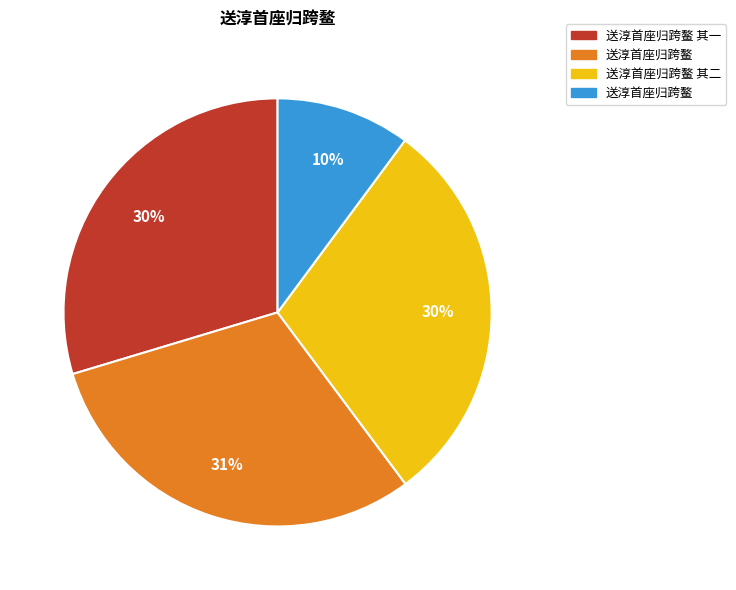

To the nearest percent, what is the average slice percentage?

25%